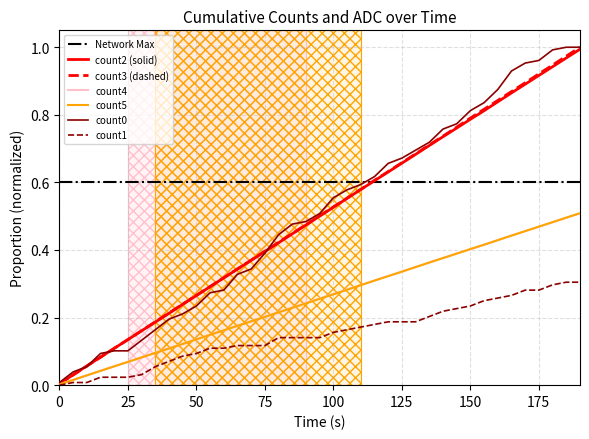

List the series in order of their peak value, highest first.

count3, count0, count2, count5, count4, count1